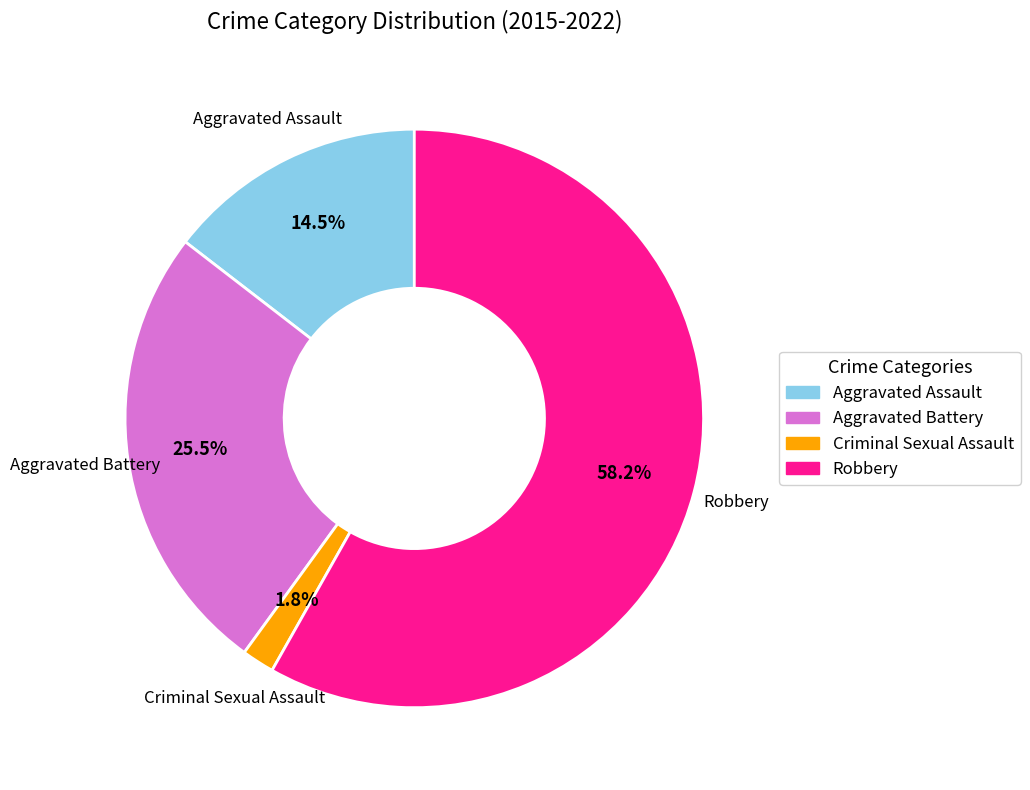

Between Aggravated Assault and Criminal Sexual Assault, which is larger?

Aggravated Assault